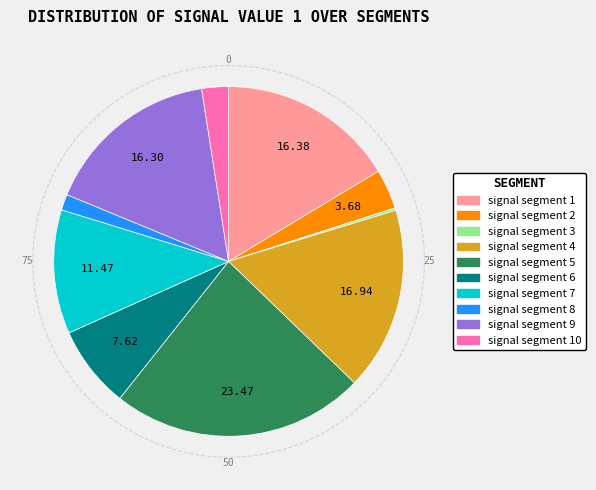

How many segments does this pie chart have?

10